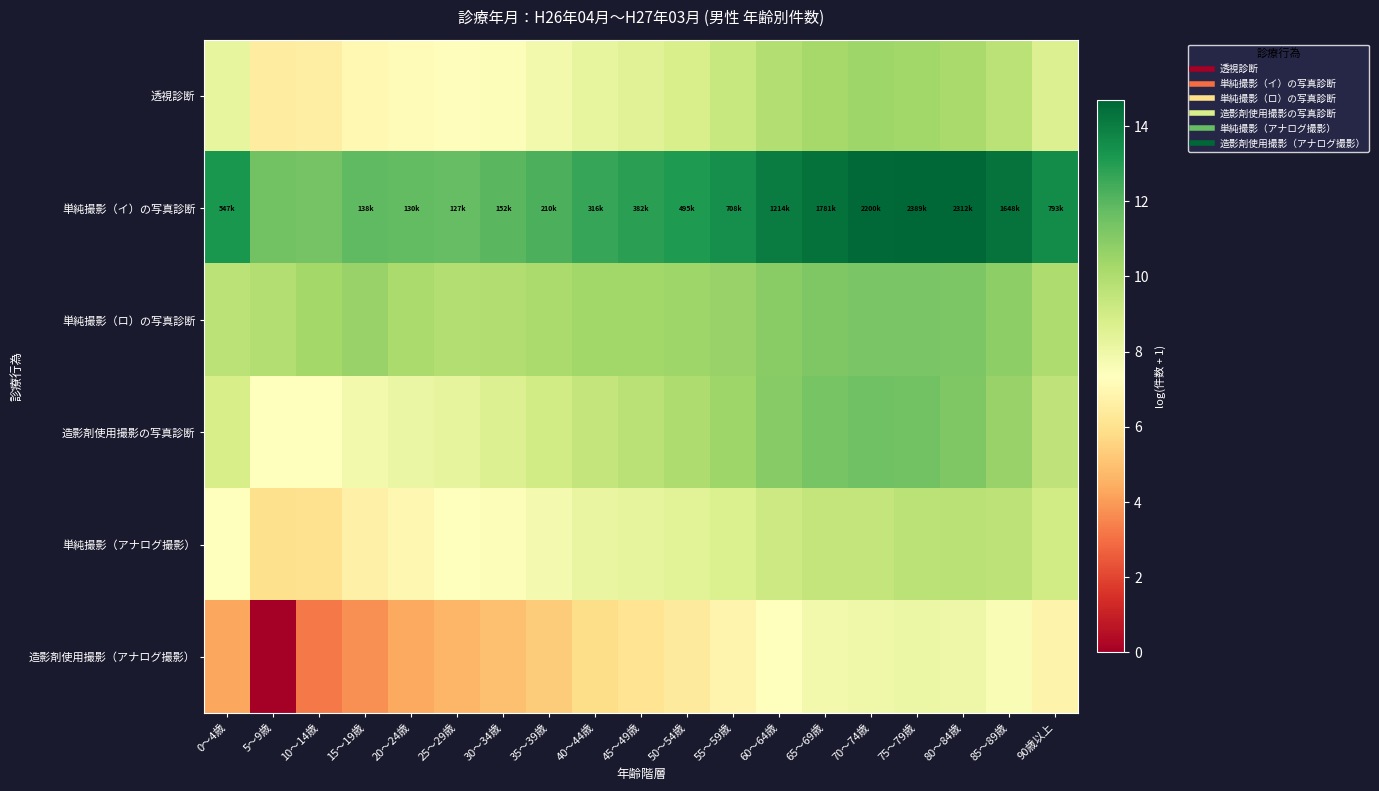

Which category has the highest value across all series?

75～79歳